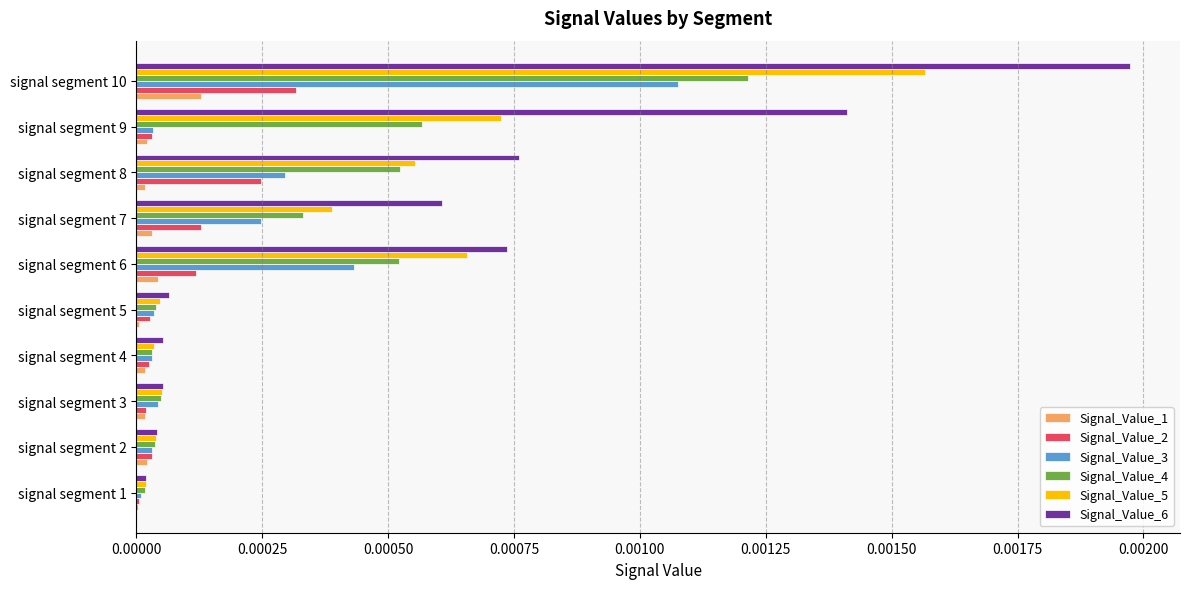

Which series has the widest spread of values?

Signal_Value_6